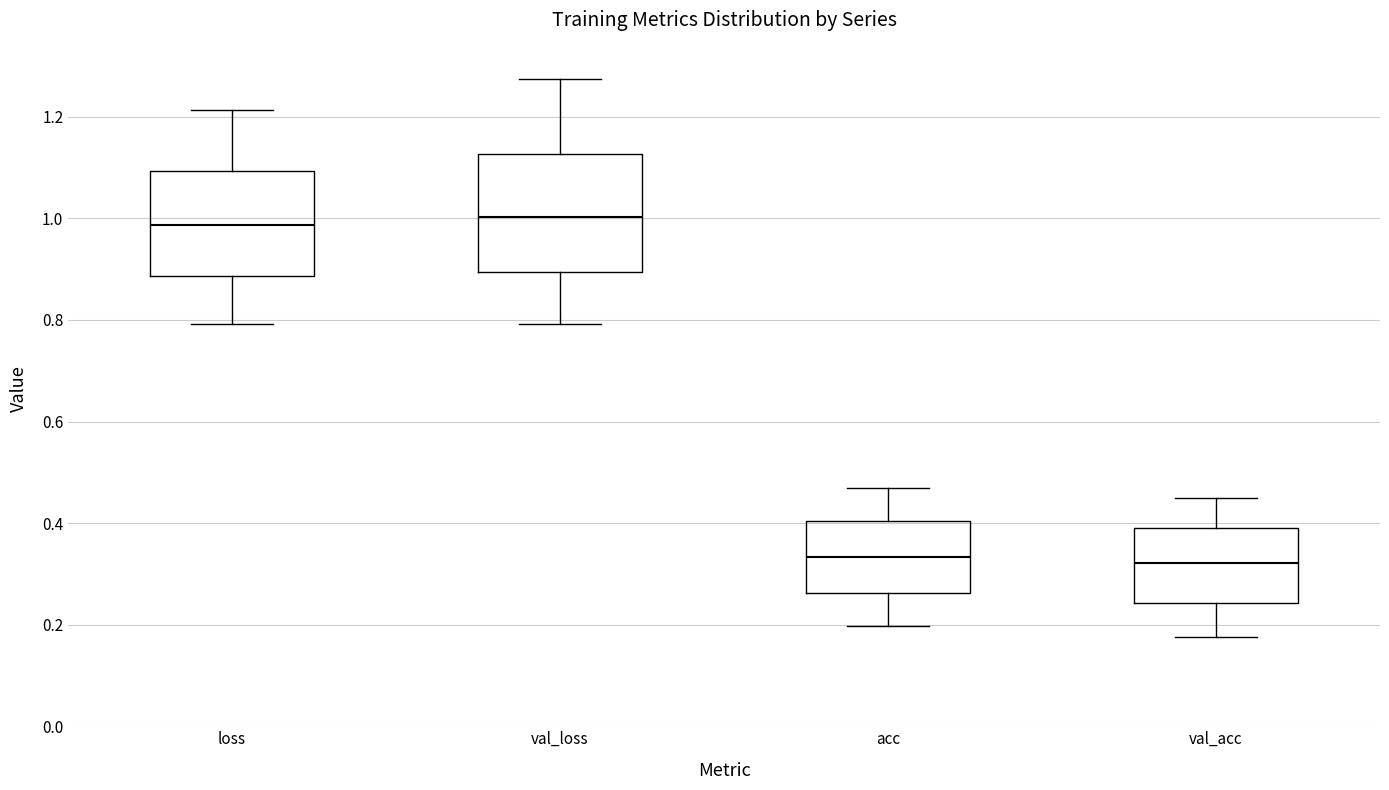

Where does the median line of the box for val_loss sit on the y-axis? The values are not printed on the chart, so give them approximately, as read against the axis.

1.00